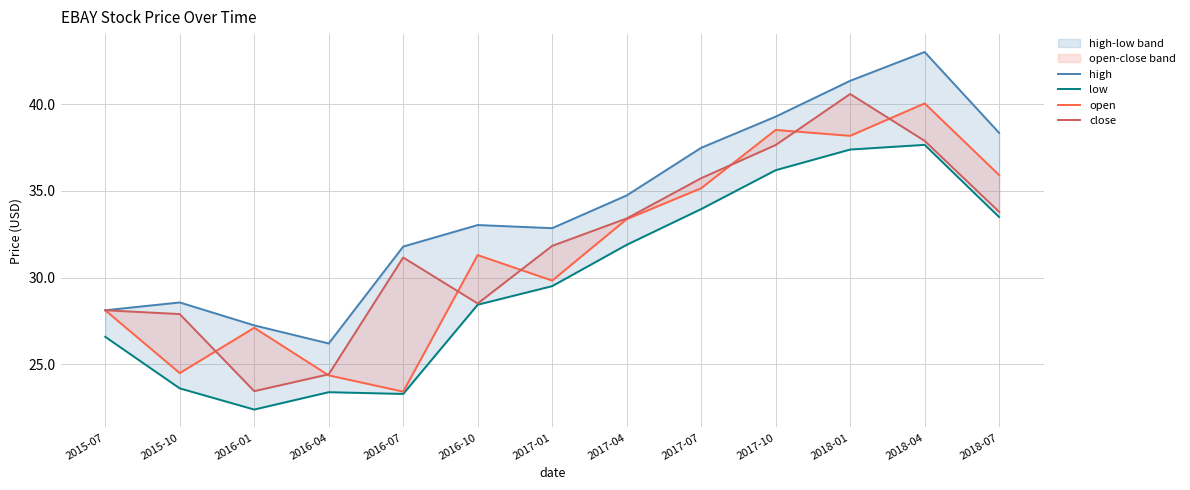

What is the difference between the highest and lowest values at 2018-04?

5.4